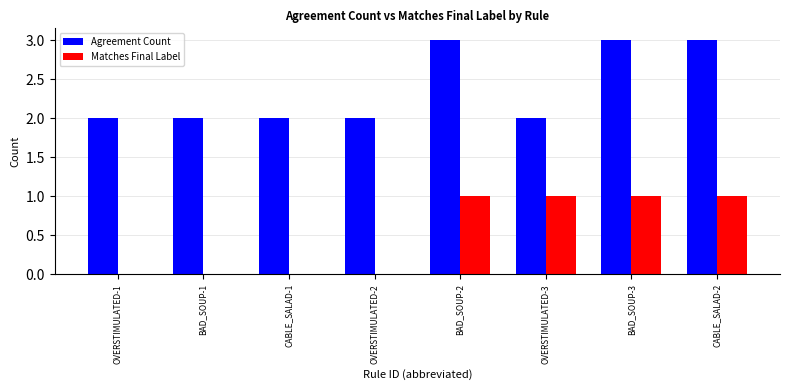

Reading left to right, transcribe all the data shown in this chart.

Agreement Count: OVERSTIMULATED-1=2	BAD_SOUP-1=2	CABLE_SALAD-1=2	OVERSTIMULATED-2=2	BAD_SOUP-2=3	OVERSTIMULATED-3=2	BAD_SOUP-3=3	CABLE_SALAD-2=3
Matches Final Label: OVERSTIMULATED-1=0	BAD_SOUP-1=0	CABLE_SALAD-1=0	OVERSTIMULATED-2=0	BAD_SOUP-2=1	OVERSTIMULATED-3=1	BAD_SOUP-3=1	CABLE_SALAD-2=1